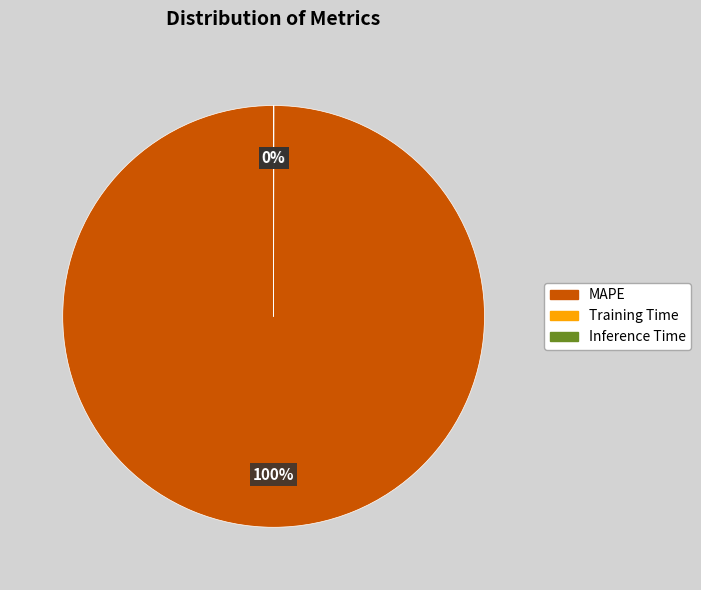

Which category has the biggest portion of the pie?

MAPE